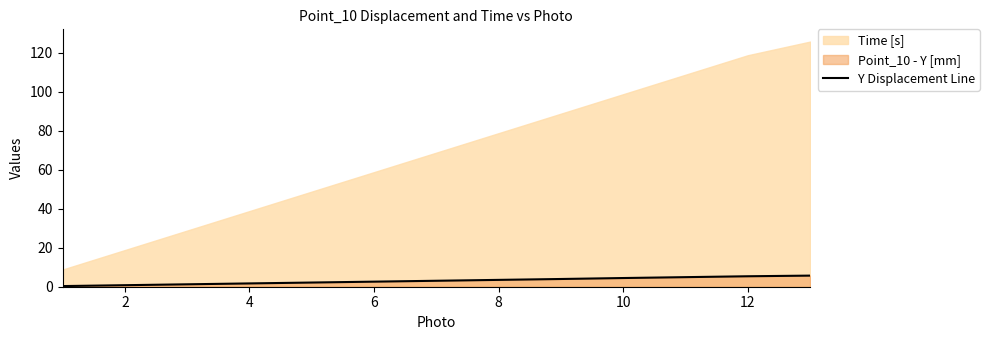

Reading left to right, transcribe all the data shown in this chart.

0.3	0.8	1.2	1.7	2.1	2.6	3.1	3.5	4.0	4.5	4.9	5.4	5.7